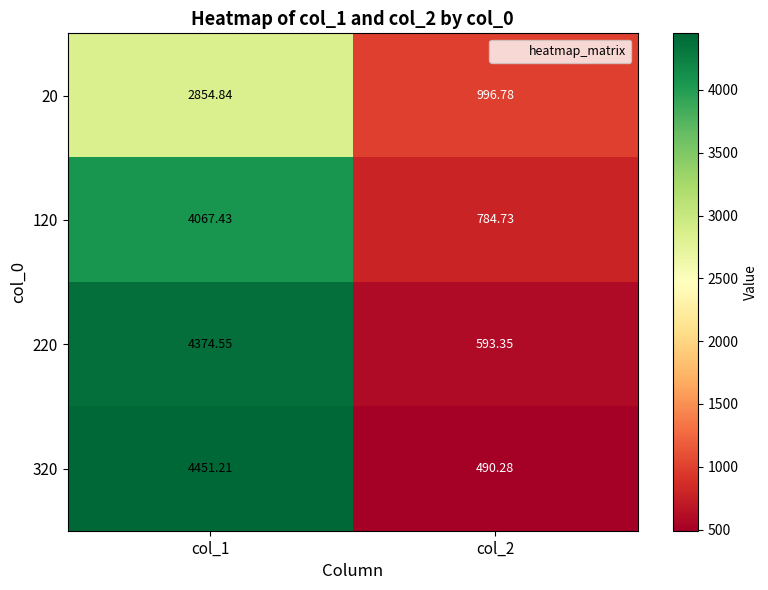

At which category does the chart reach its peak across all series?

col_1